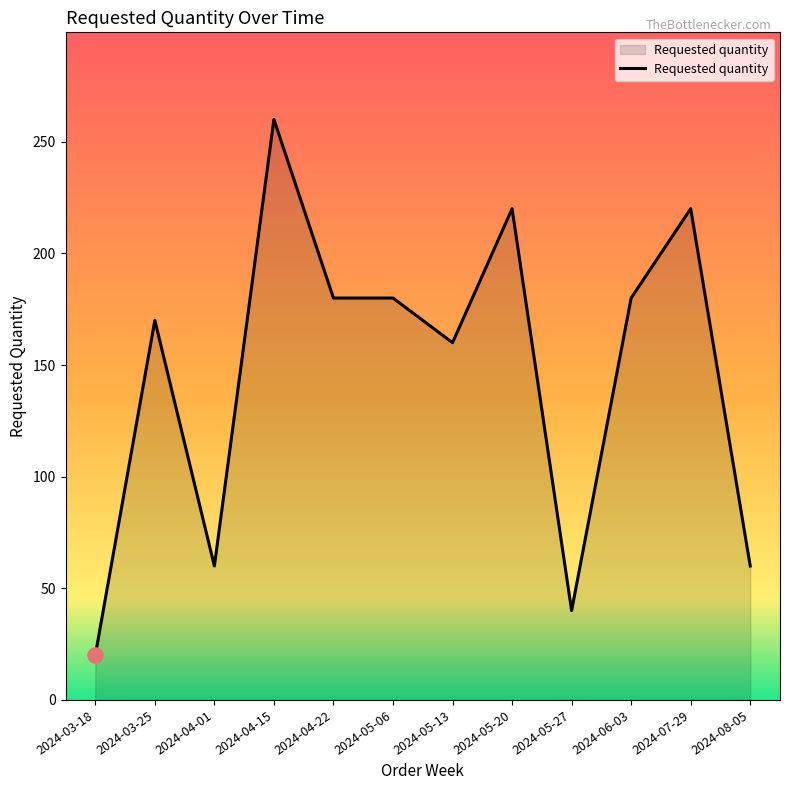

Between 2024-07-29 and 2024-03-18, which is larger?

2024-07-29